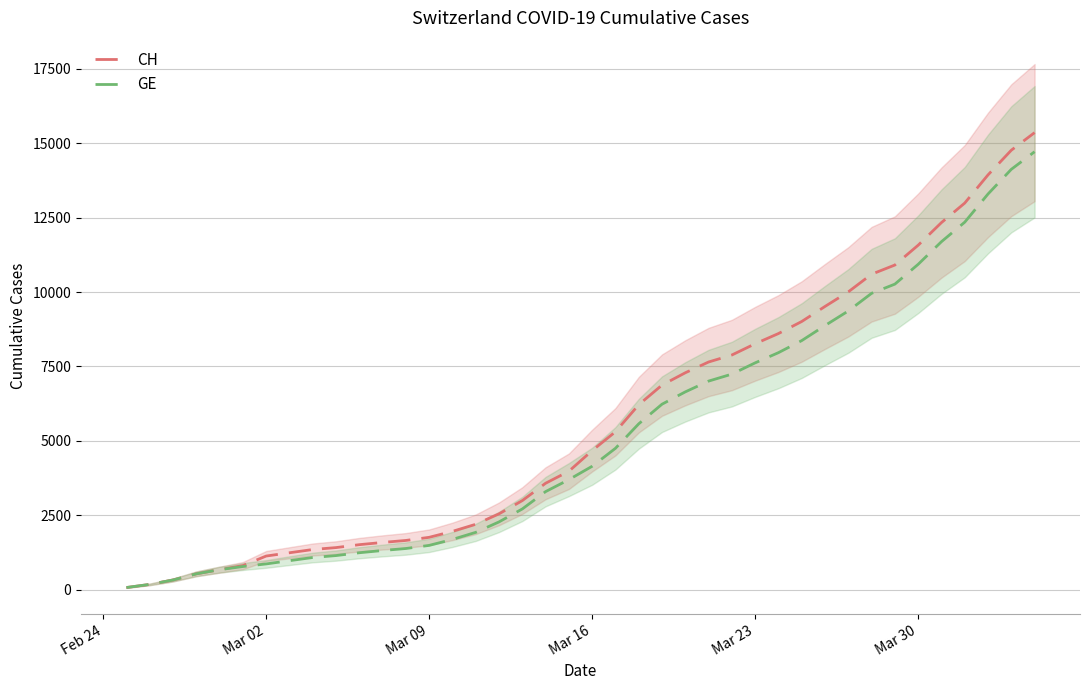

The value of GE at Mar 09 is 1488. True or false?

True